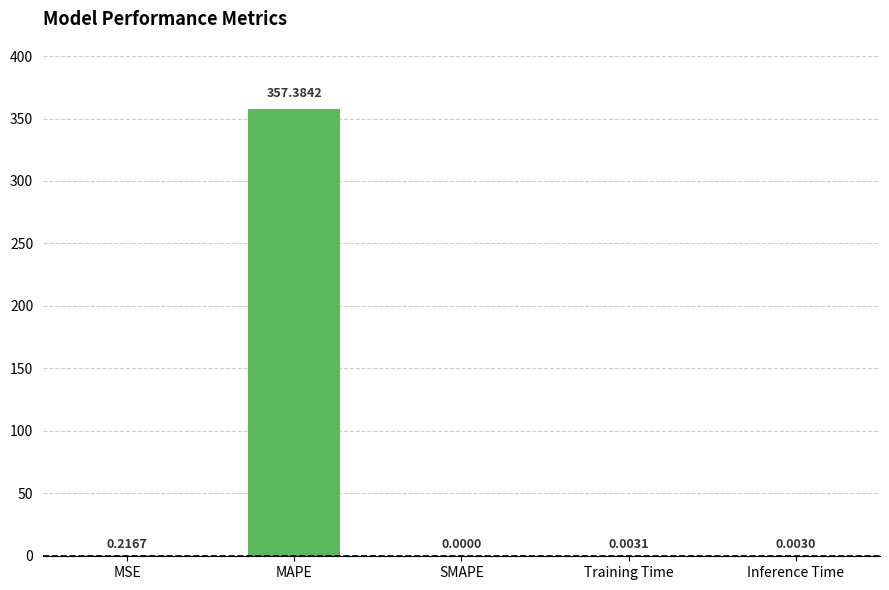

What is the greatest value displayed?

357.4